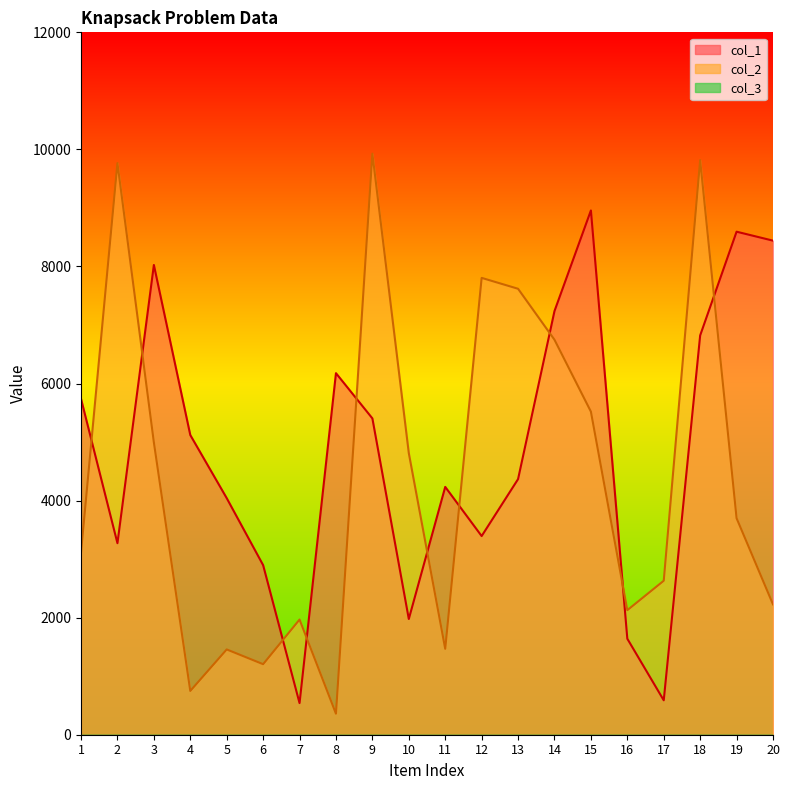

What is the minimum value shown in the chart?

359